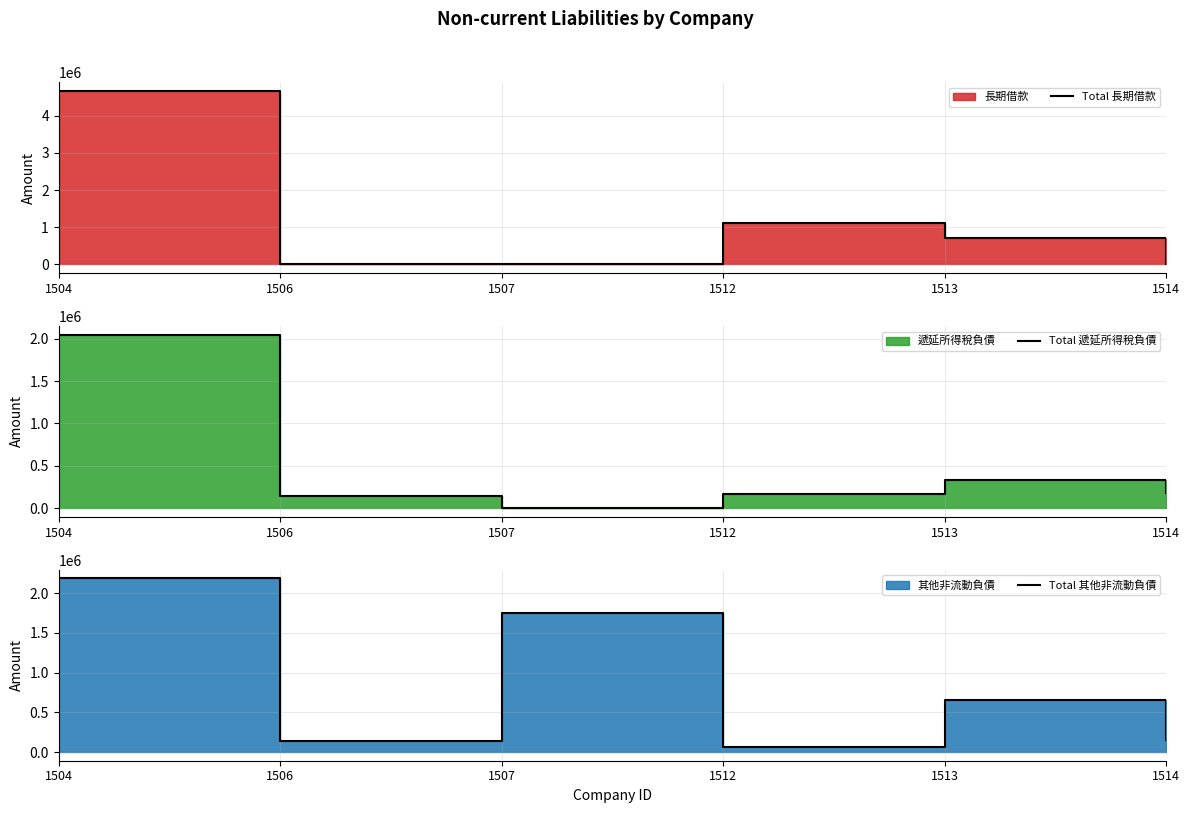

At which category is the sum across all series the highest?

1504